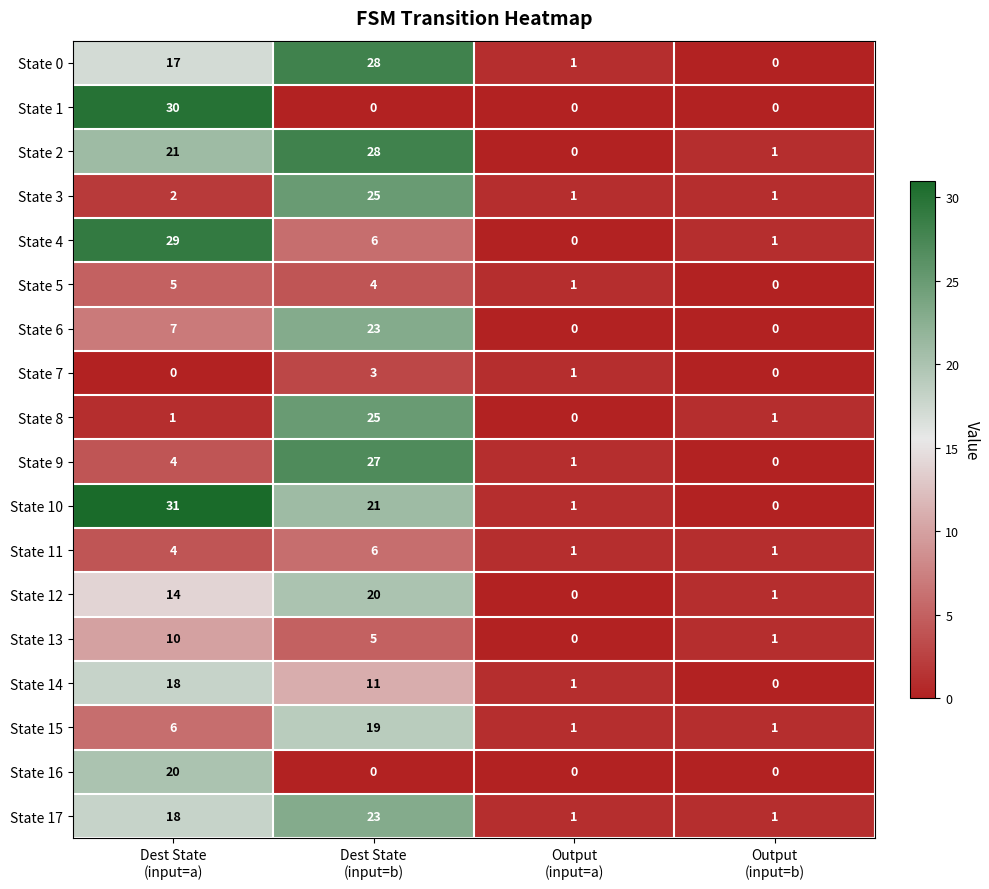

Which series has the widest spread of values?

State 10